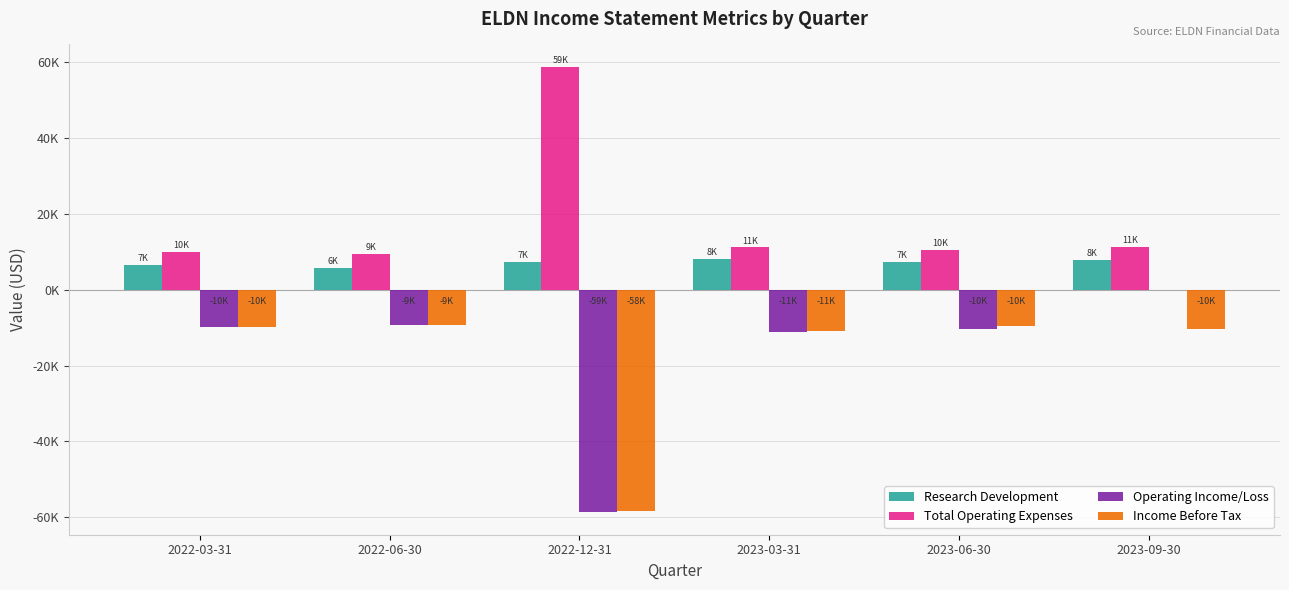

What is the label of the 4th bar from the left?

2023-03-31